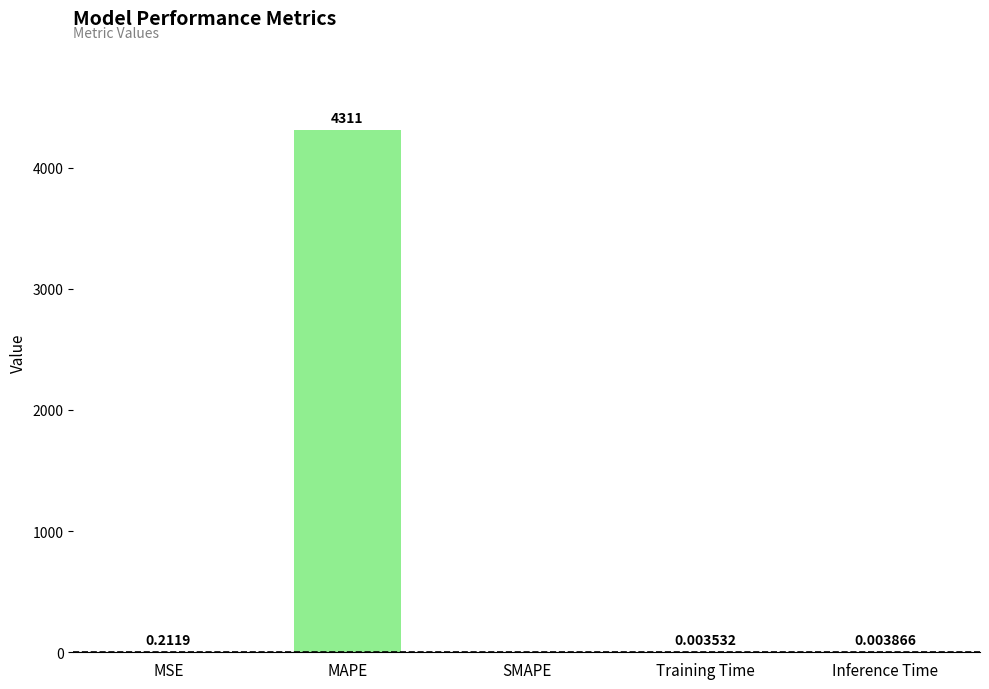

What is the sum of the values at MSE and MAPE?

4310.7